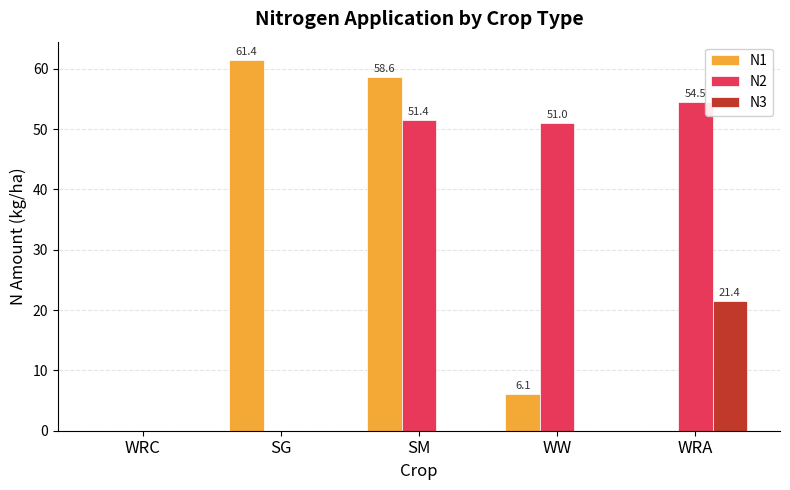

The value of N3 at SM is -13.5. True or false?

False